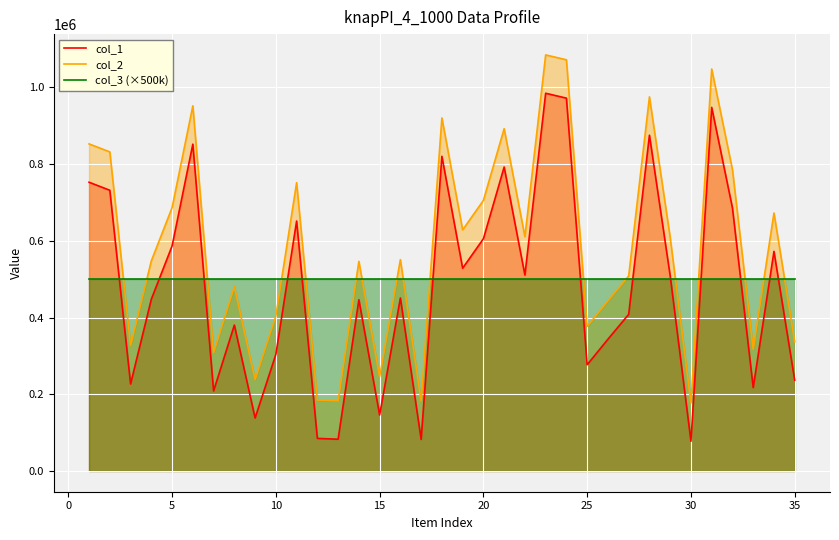

Reading right to left, extract all data points from this chart.

col_1: 236663	572507	217270	685712	948001	77352	508677	875411	408331	343448	276881	972085	984814	510697	792433	605411	528646	820464	82271	450918	145792	446412	82694	84782	651675	303801	138063	380325	208533	852115	586588	447811	226775	731852	752770
col_2: 336663	672507	317270	785712	1048001	177352	608677	975411	508331	443448	376881	1072085	1084814	610697	892433	705411	628646	920464	182271	550918	245792	546412	182694	184782	751675	403801	238063	480325	308533	952115	686588	547811	326775	831852	852770
col_3 (×500k): 500000	500000	500000	500000	500000	500000	500000	500000	500000	500000	500000	500000	500000	500000	500000	500000	500000	500000	500000	500000	500000	500000	500000	500000	500000	500000	500000	500000	500000	500000	500000	500000	500000	500000	500000